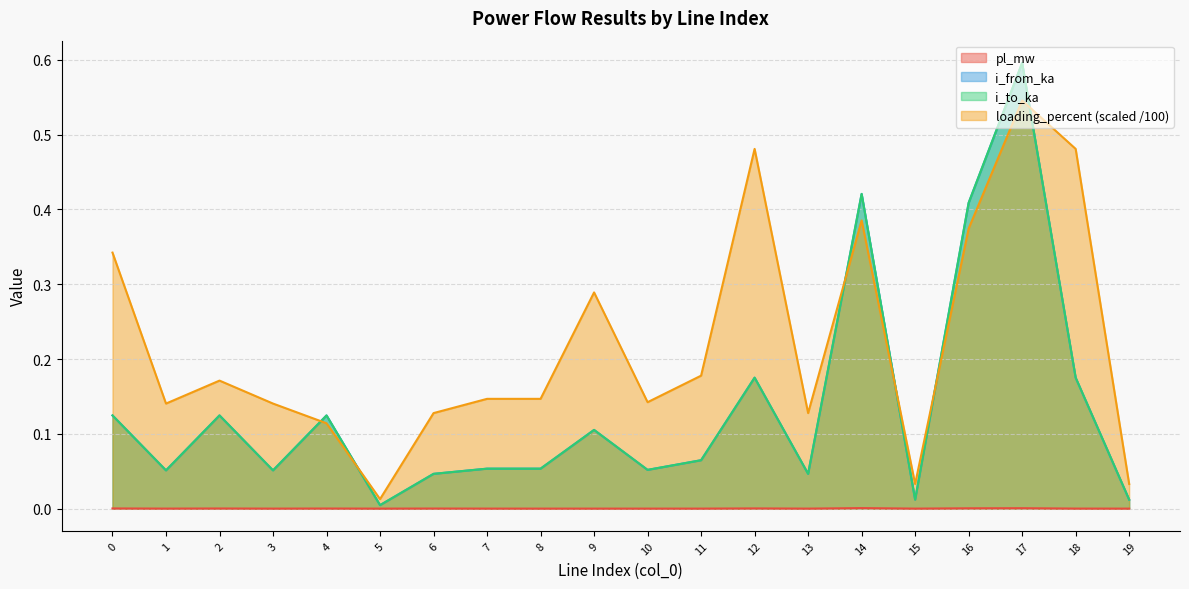

Which label corresponds to the largest value in the chart?

17